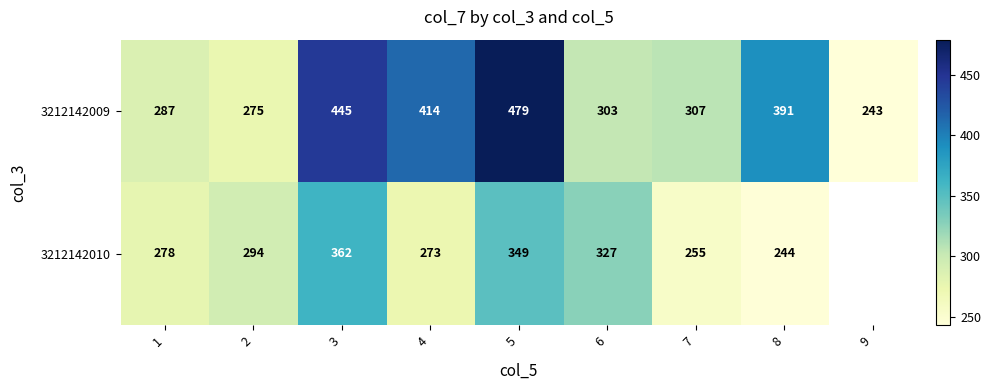

Which has a higher value, 1 or 3?

3